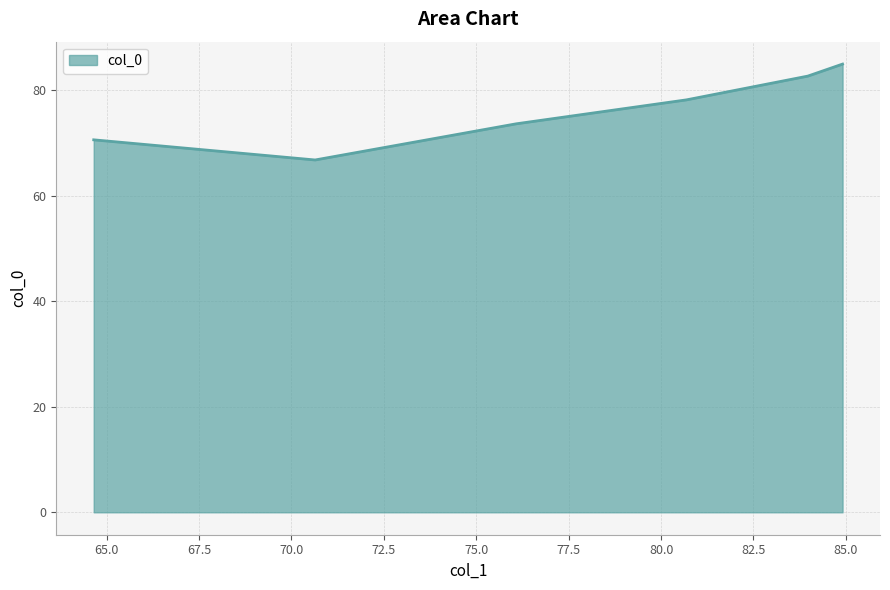

What is the smallest value displayed?

66.8